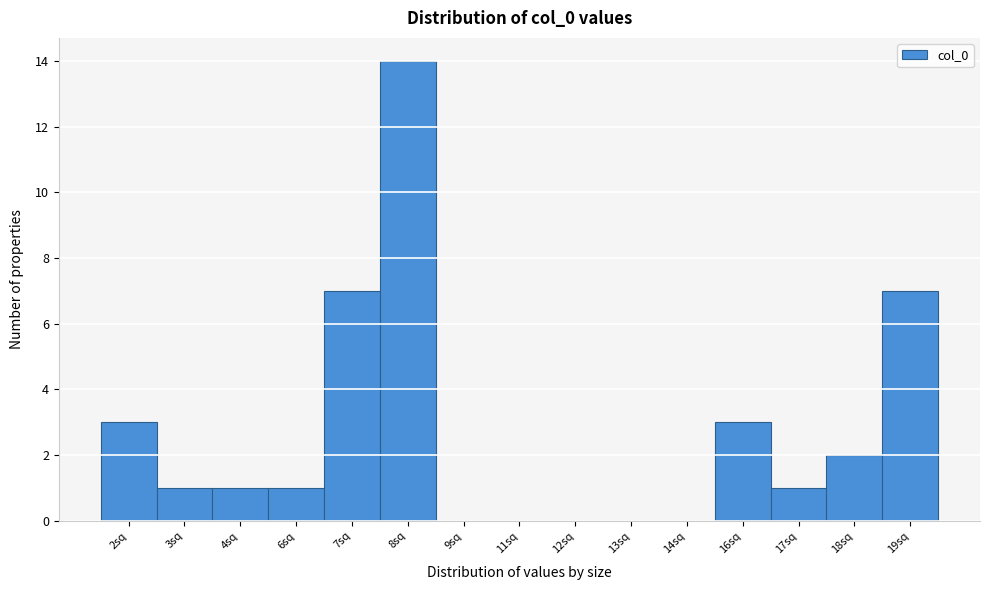

Reading left to right, what are all the values shown in this chart?

2sq=3	3sq=1	4sq=1	6sq=1	7sq=7	8sq=14	9sq=0	11sq=0	12sq=0	13sq=0	14sq=0	16sq=3	17sq=1	18sq=2	19sq=7